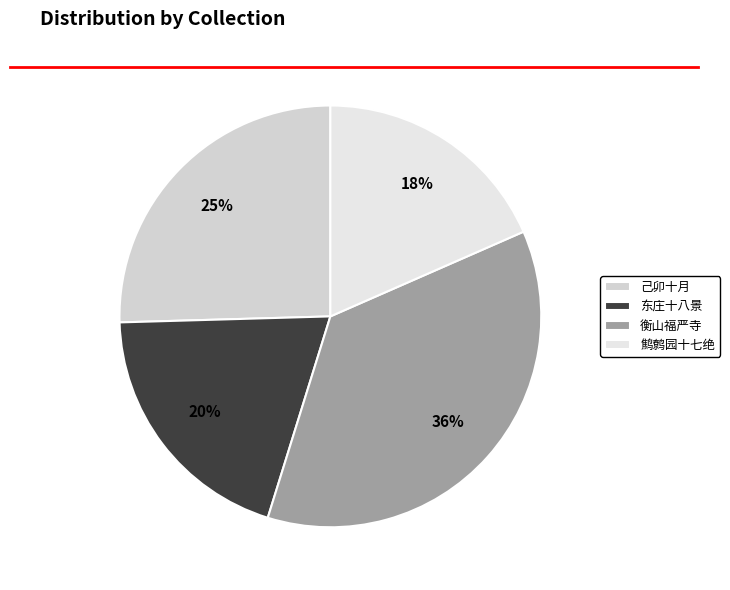

To the nearest percent, what is the difference between the largest and smallest slice percentages?

18%